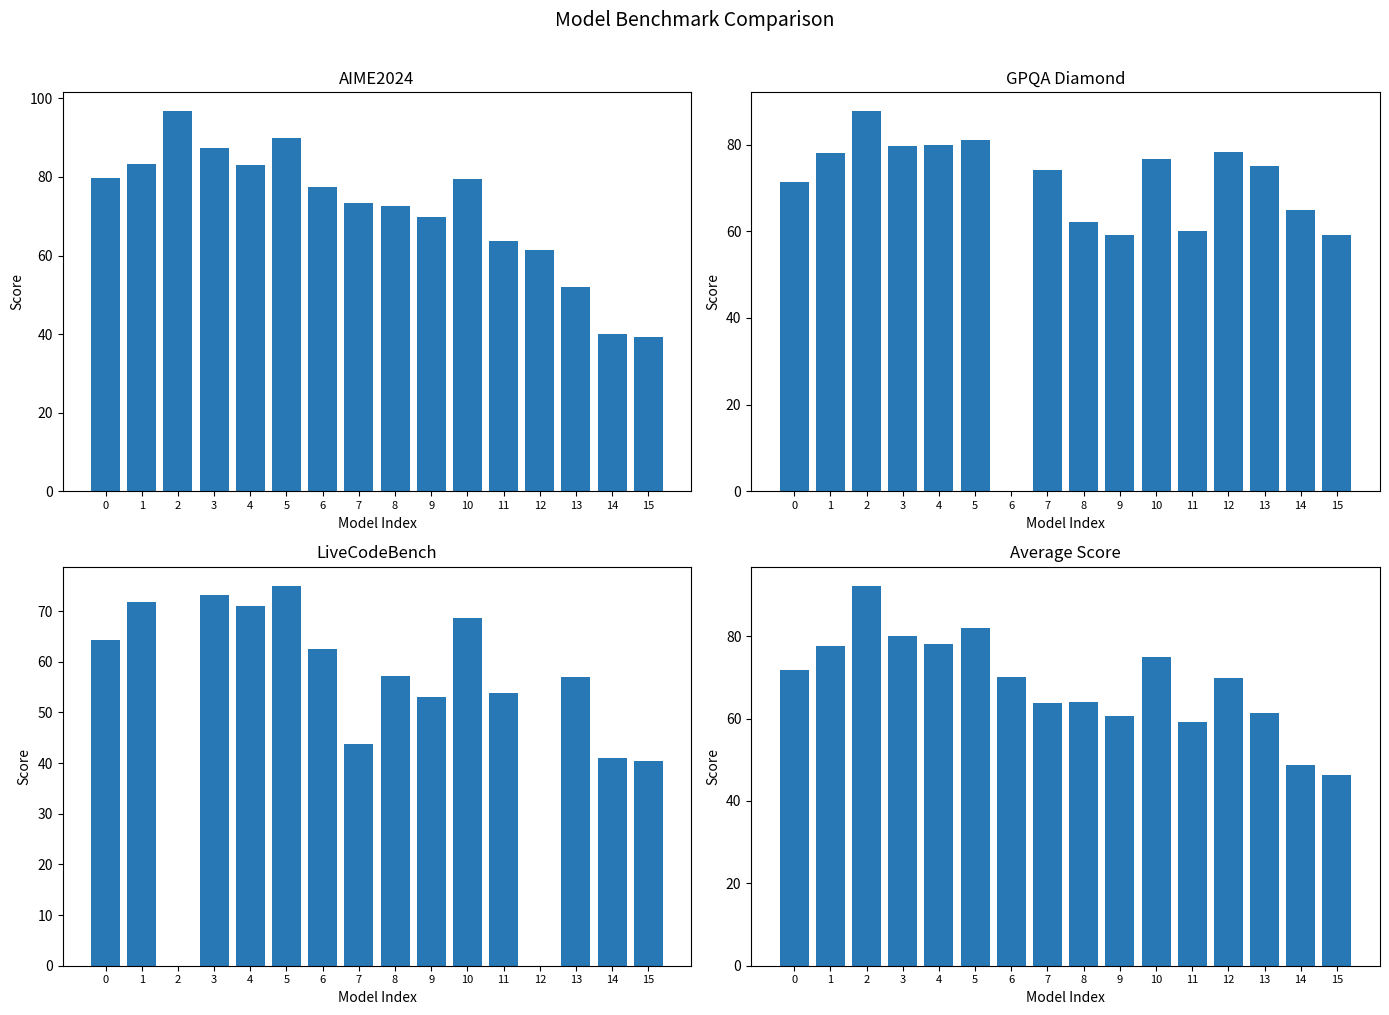

Is the value of LiveCodeBench at 4 greater than the value of Average Score at 6?

Yes